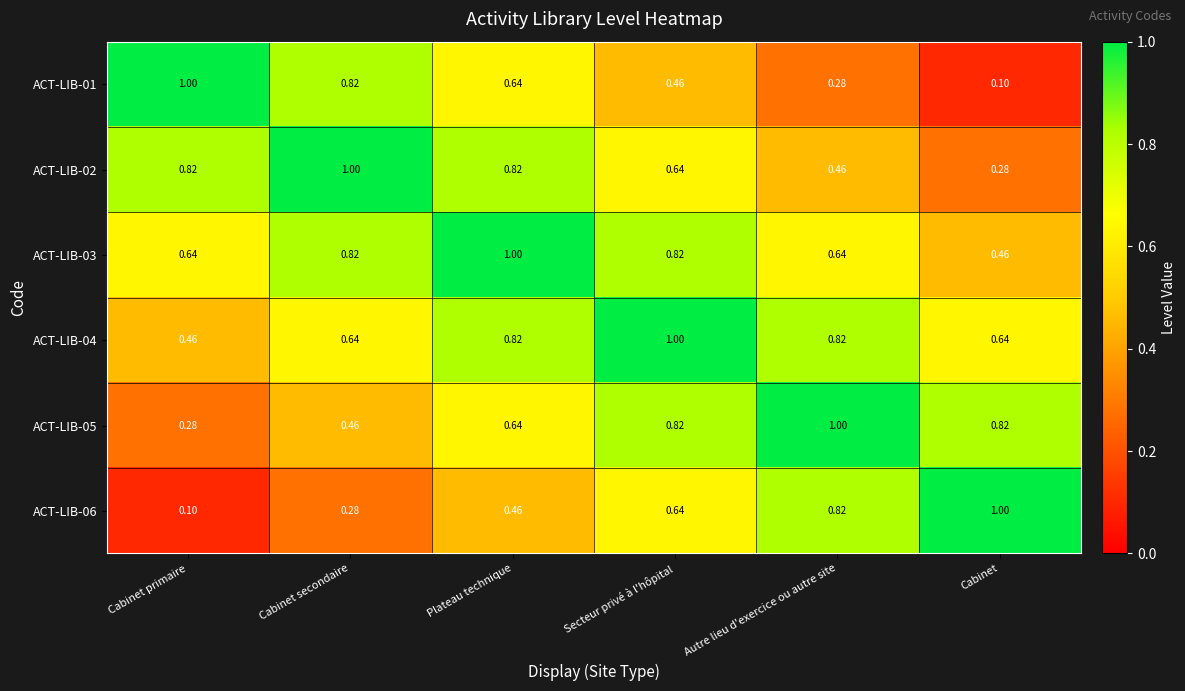

Which category has the lowest value in the ACT-LIB-05 series?

Cabinet primaire